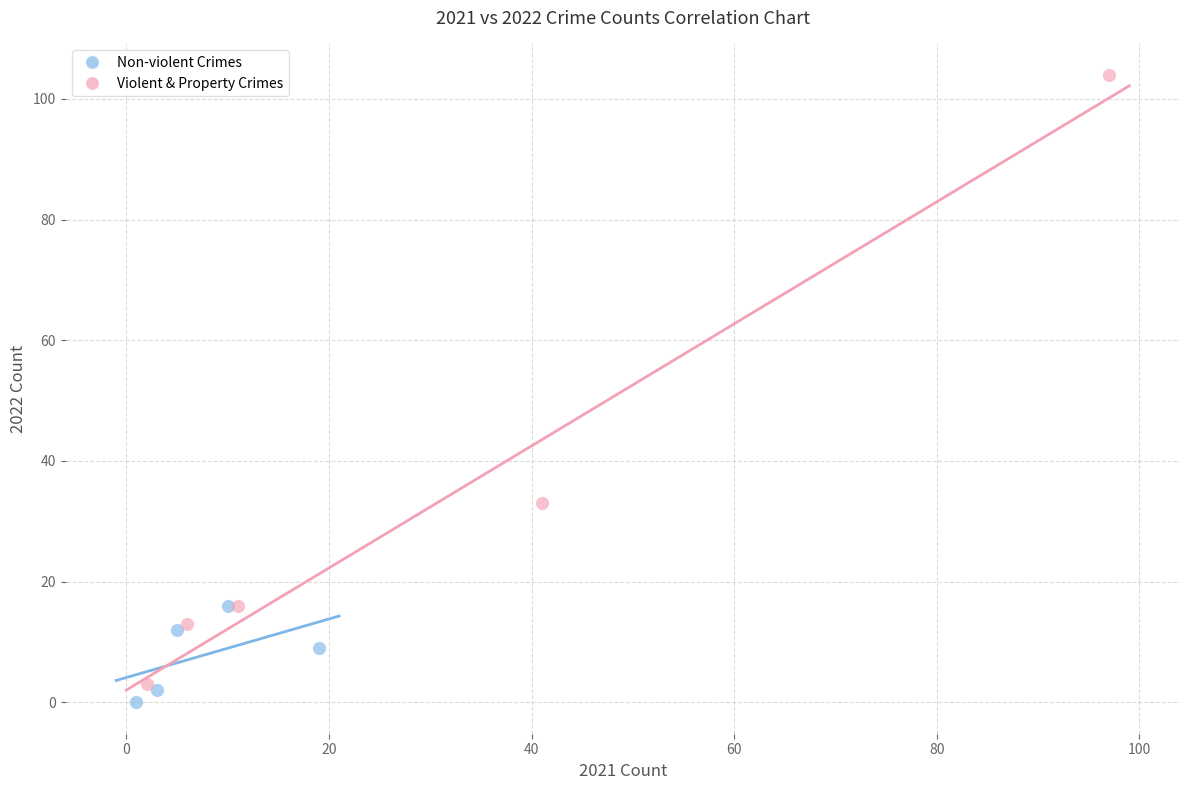

Which series reaches the minimum Y coordinate?

Non-violent Crimes